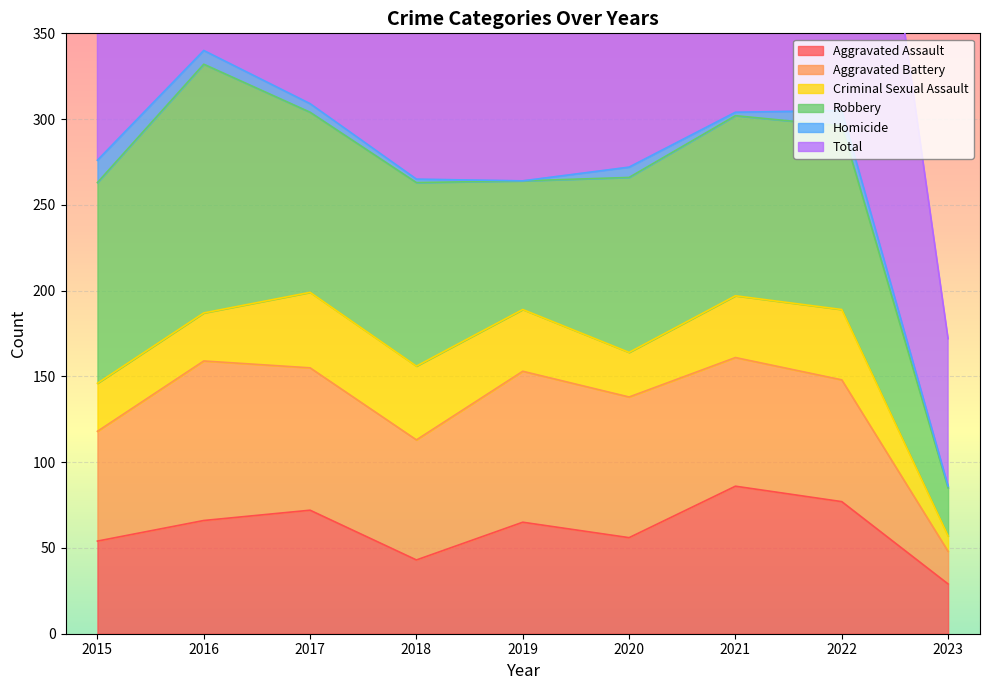

What is the sum of all Robbery values?

891